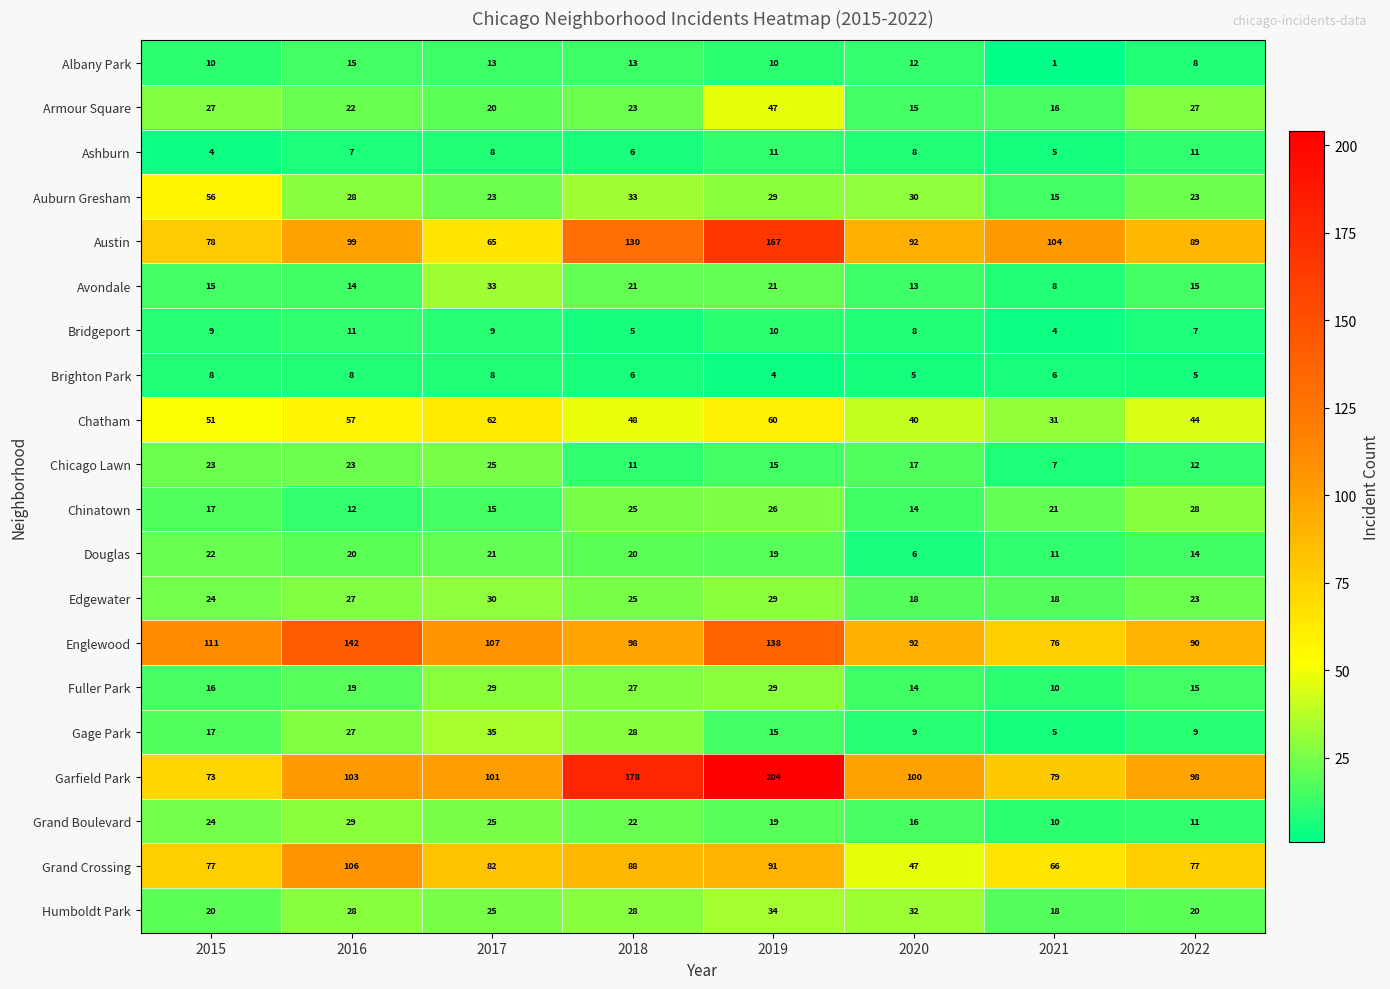

Which series changed the most between 2016 and 2018?

Garfield Park